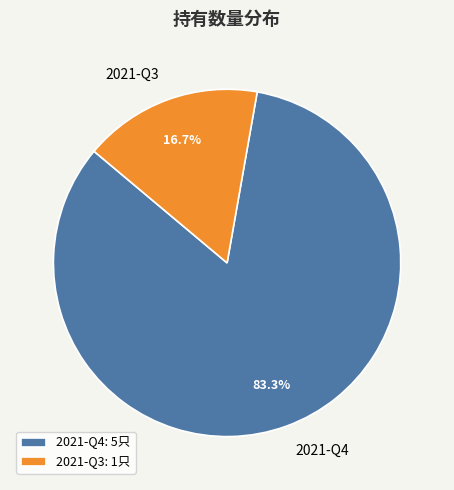

What is the total percentage of 2021-Q4 and 2021-Q3?

100.0%